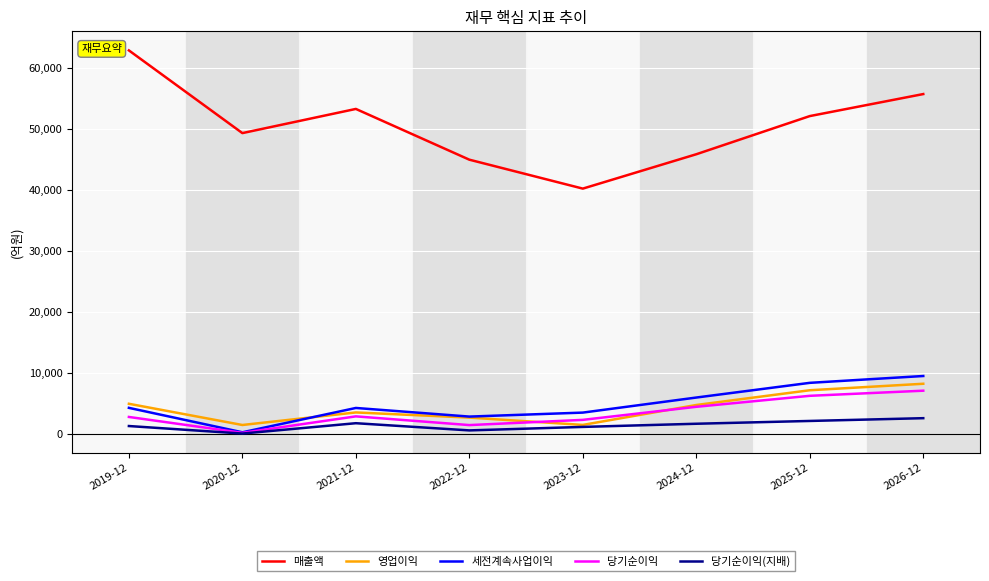

Which series has the largest total across all categories?

매출액